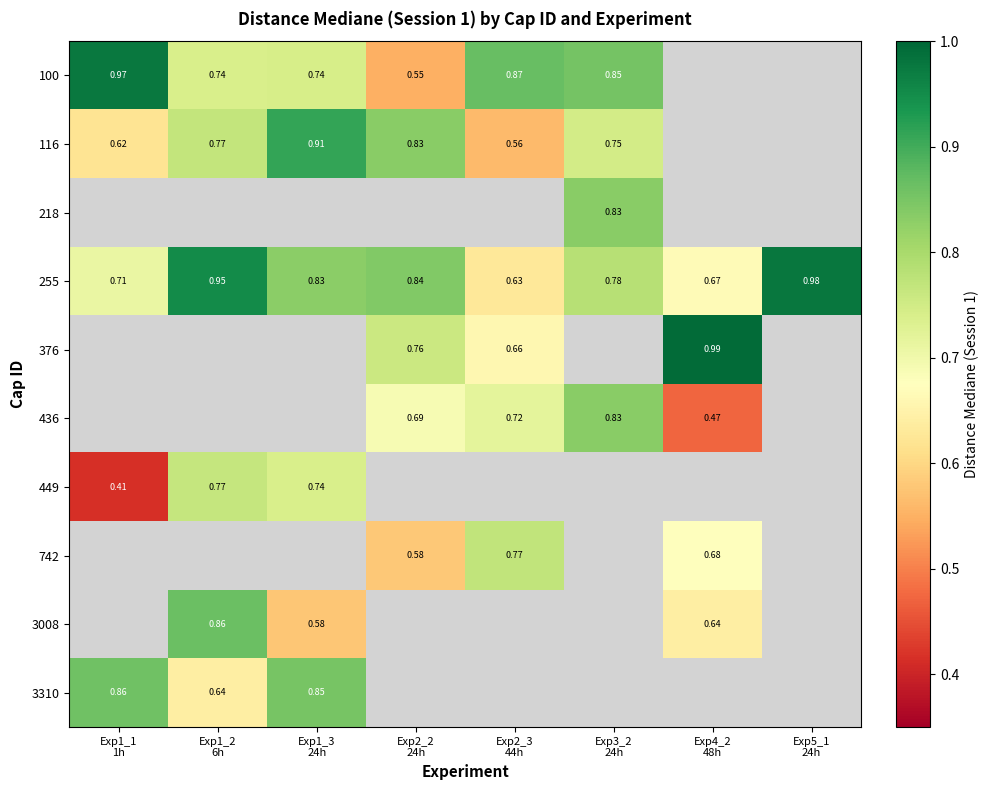

Between Exp5_1
24h and Exp1_3
24h, which is larger?

Exp1_3
24h